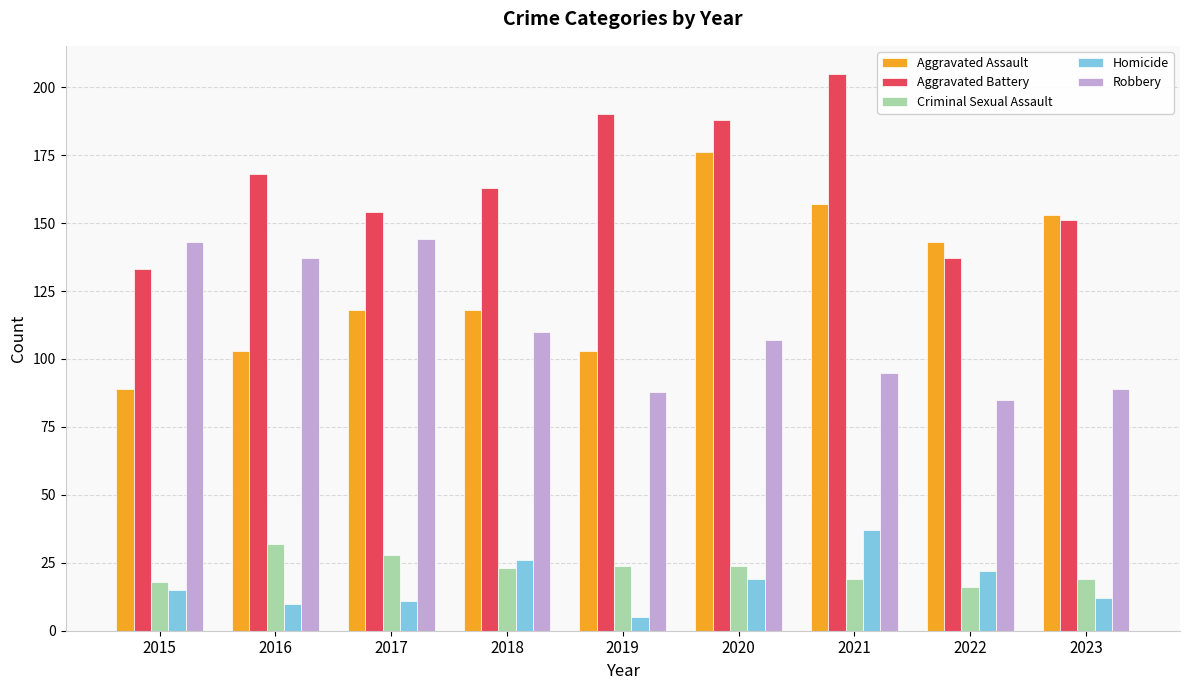

What is the approximate value of Criminal Sexual Assault at 2017?

28